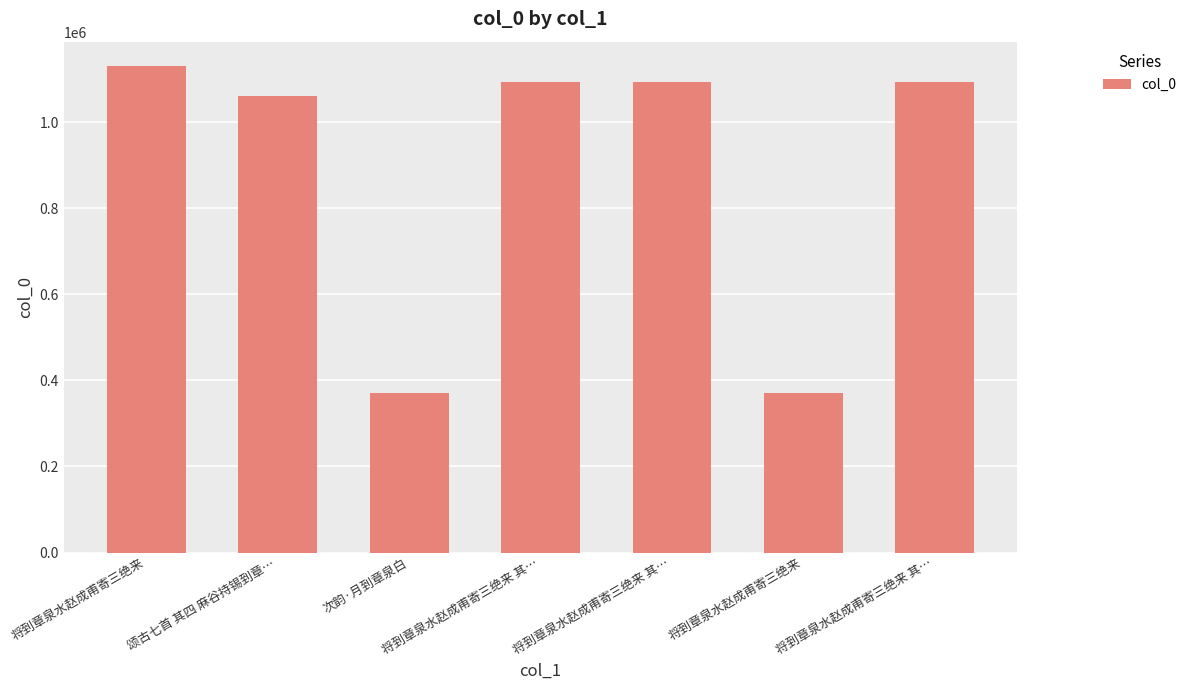

At which category does the chart reach its peak across all series?

将到章泉水赵成甫寄三绝来